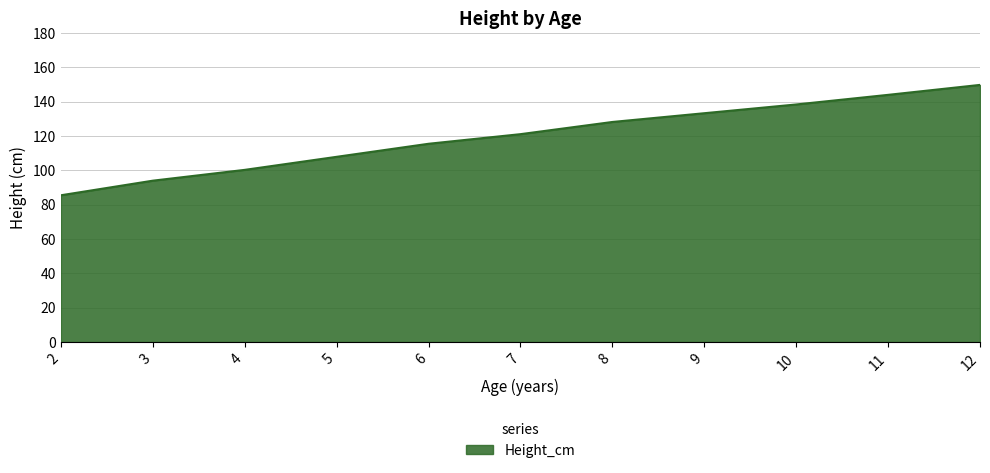

Count the number of categories in the chart.

11